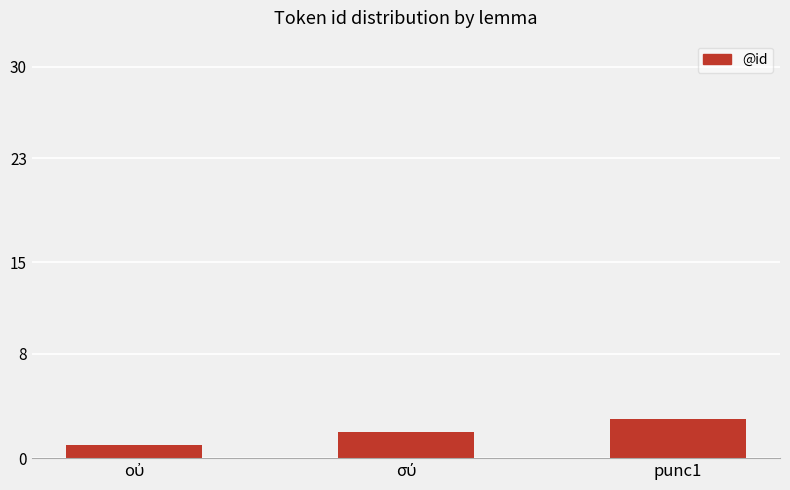

At which category does the chart reach its peak across all series?

punc1